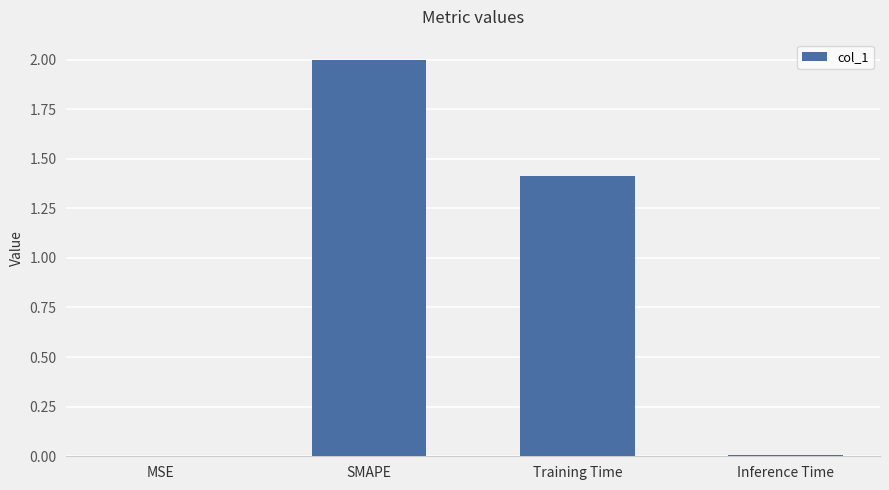

Which has a higher value, Inference Time or SMAPE?

SMAPE